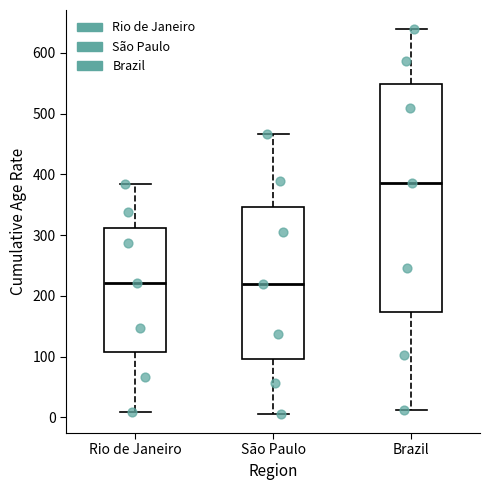

Where does the median line of the box for Rio de Janeiro sit on the y-axis? The values are not printed on the chart, so give them approximately, as read against the axis.

220